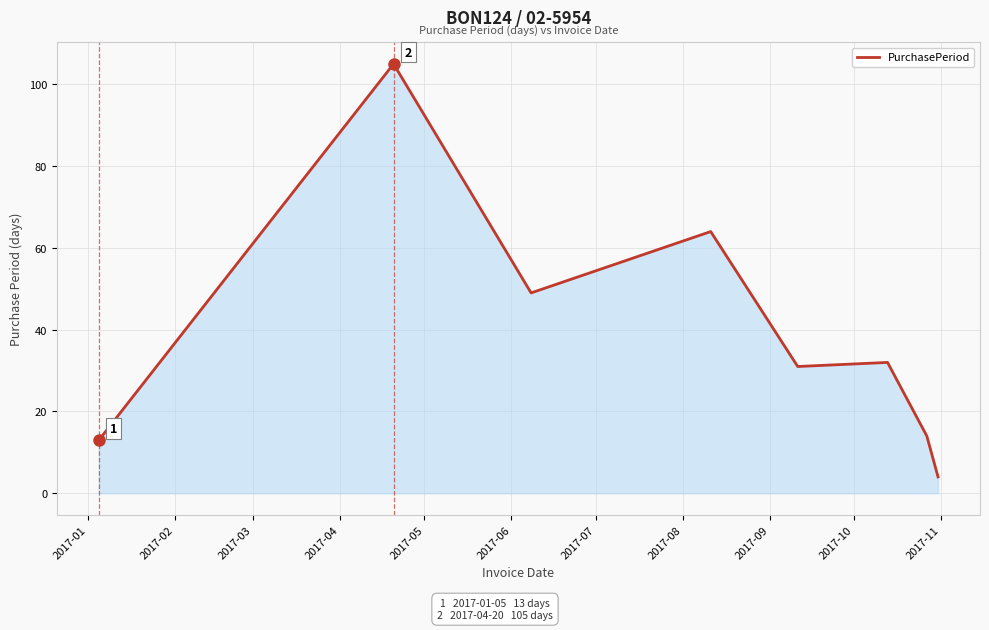

True or false: there are more than 0 points higher than both neighbors.

True